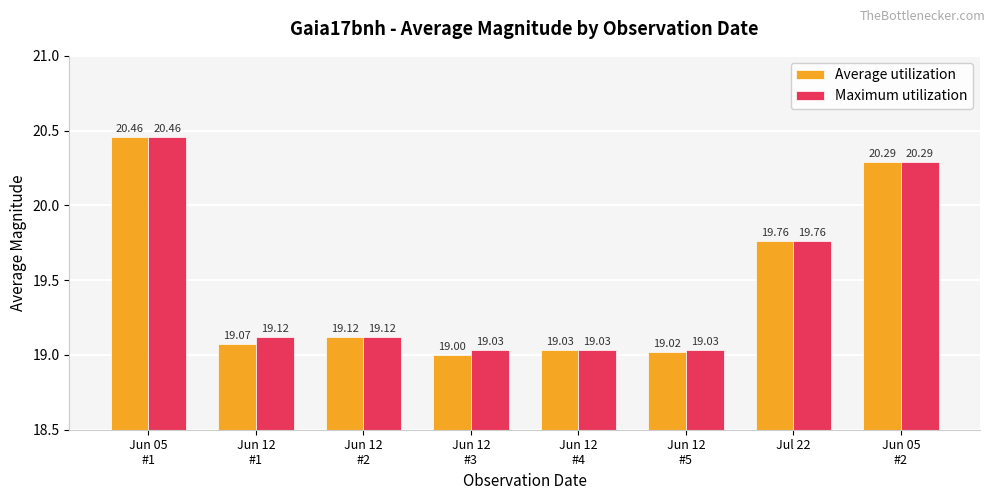

Is it true that Average utilization equals 6.3 at Jun 12
#5?

False